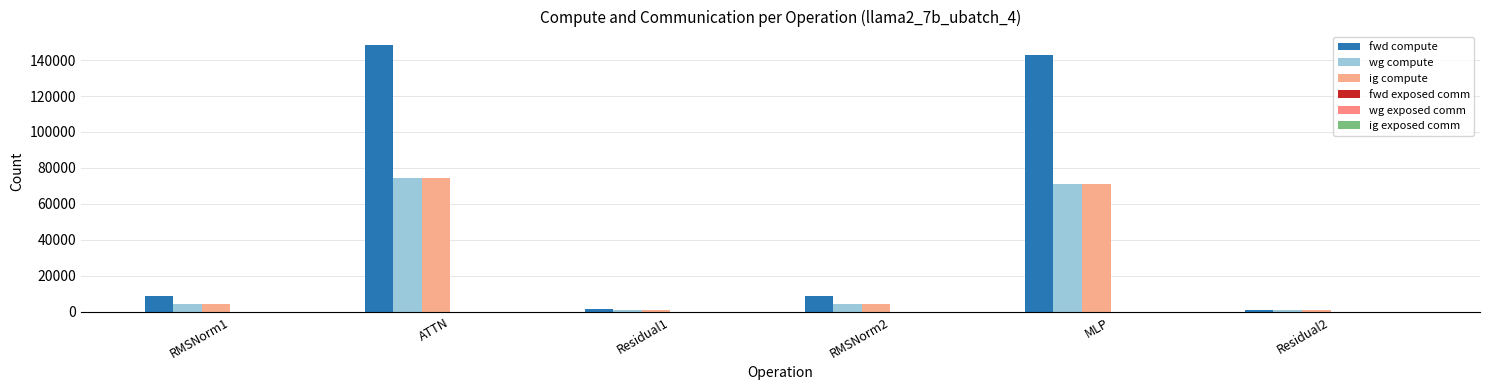

Does the chart contain stacked bars?

No